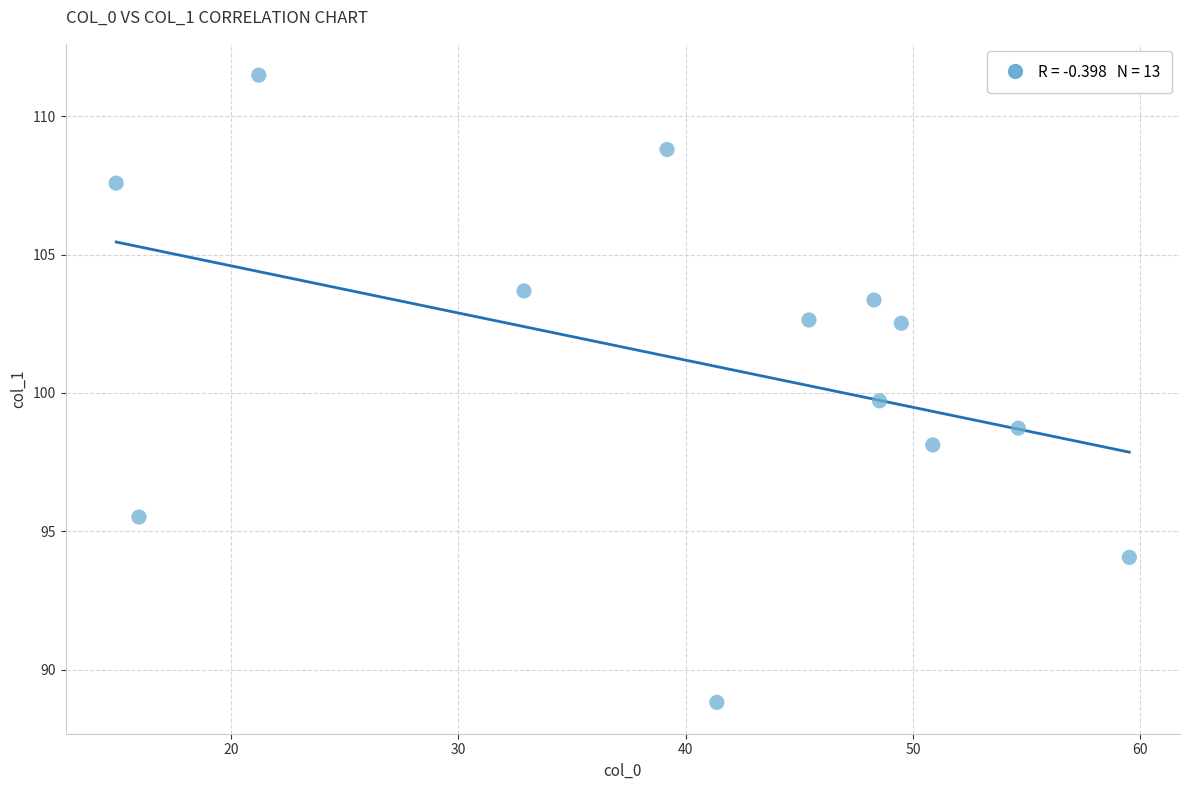

What is the range of X values (max minus min)?

44.6